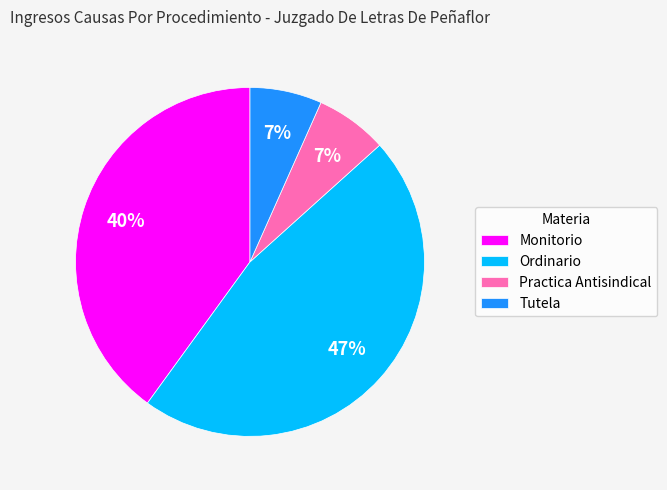

To the nearest percent, what is the difference between the Ordinario and Monitorio slice percentages?

7%